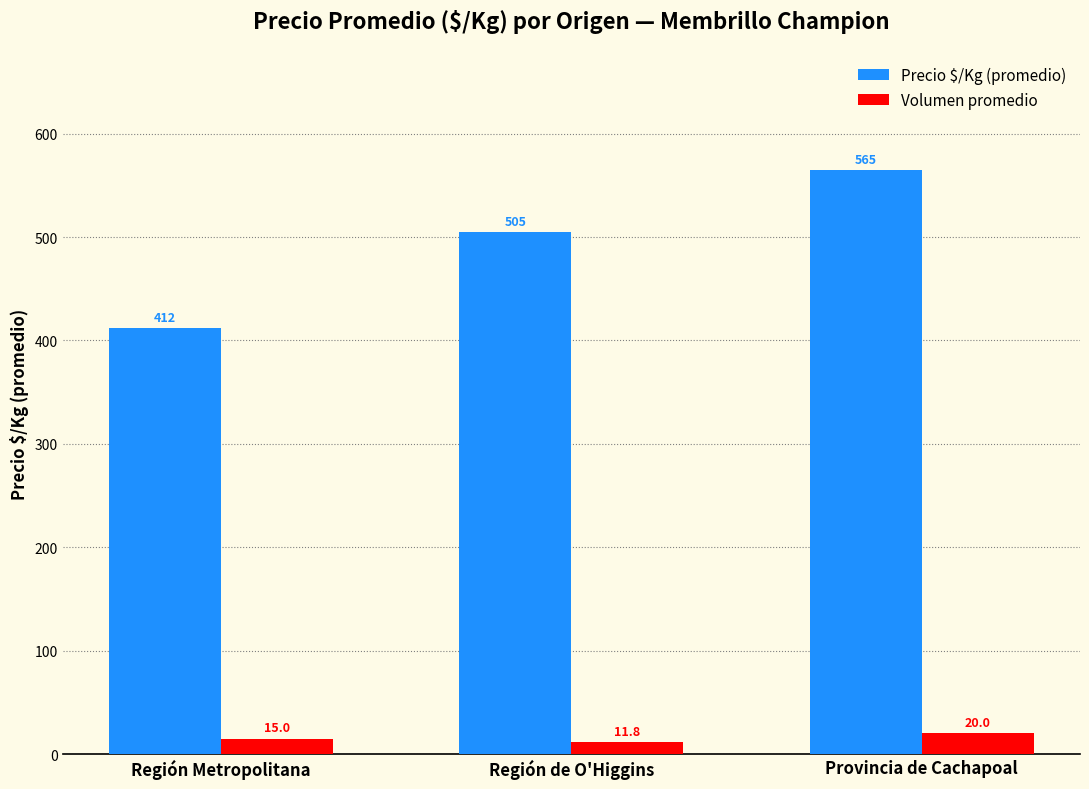

How many data points in Volumen promedio are less than 15?

1